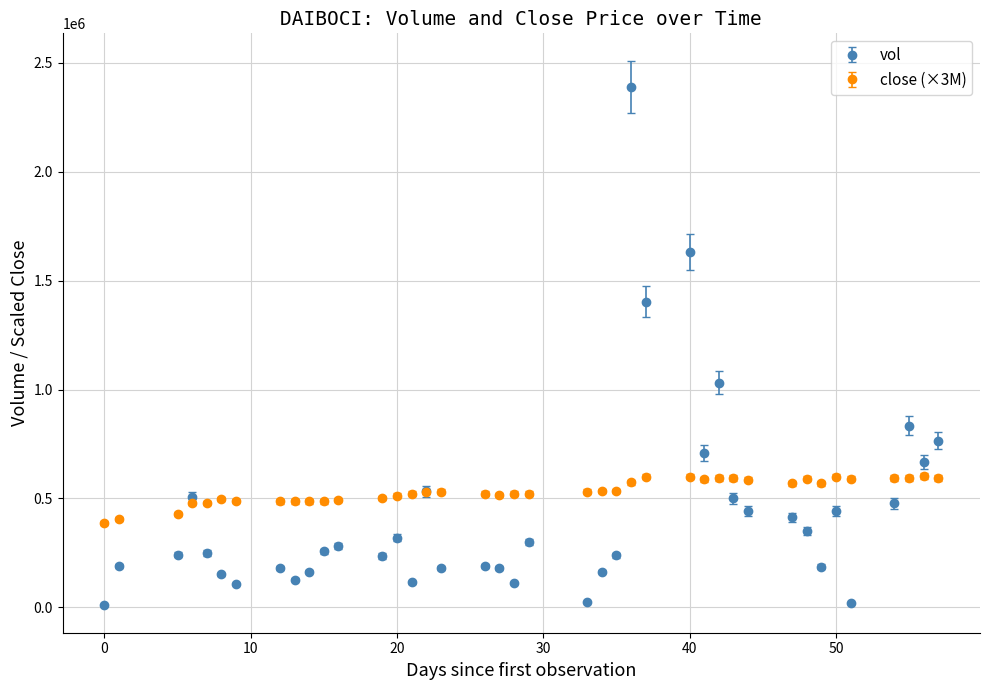

List the series in order of their peak value, highest first.

vol, close (×3M)